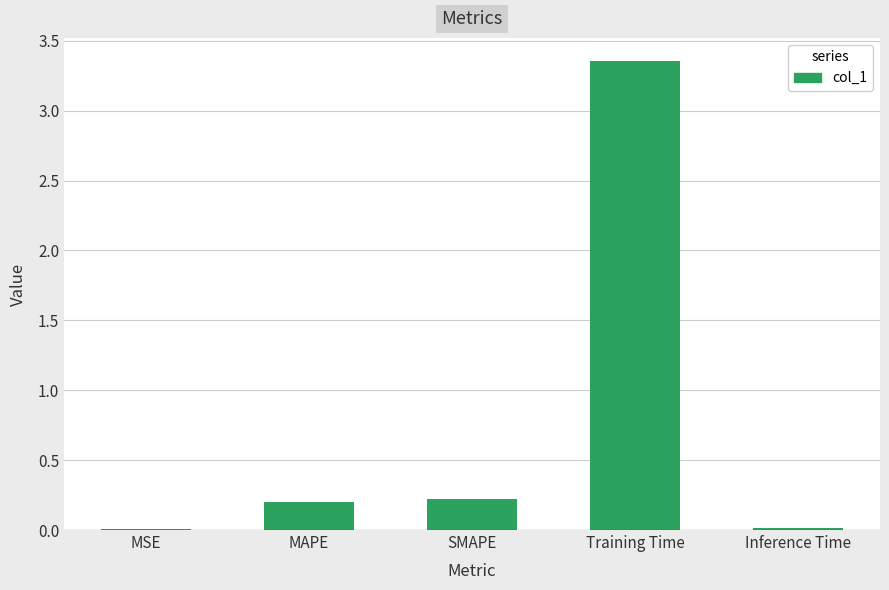

Which label corresponds to the largest value in the chart?

Training Time